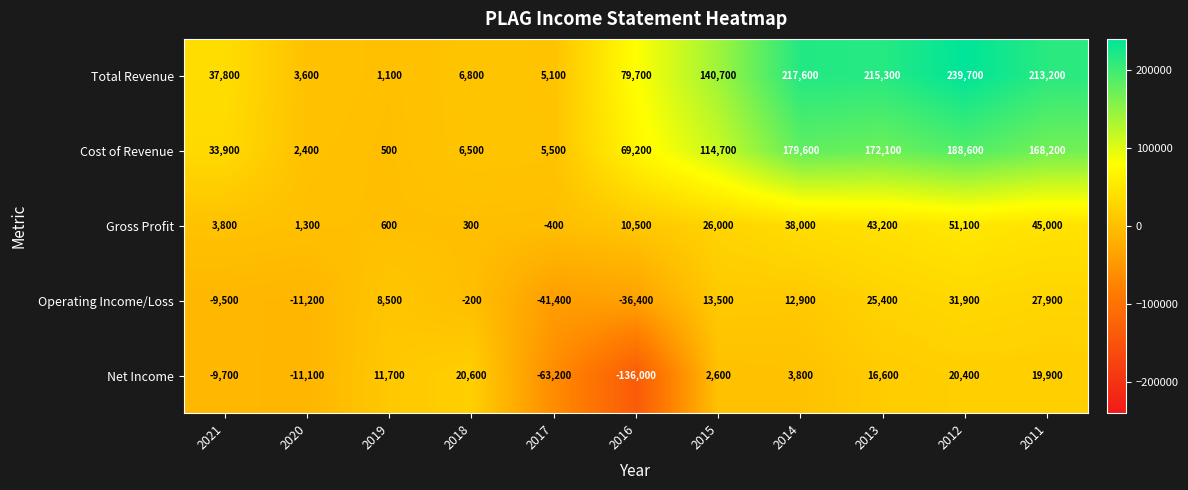

The value of Net Income at 2017 is -93163. True or false?

False